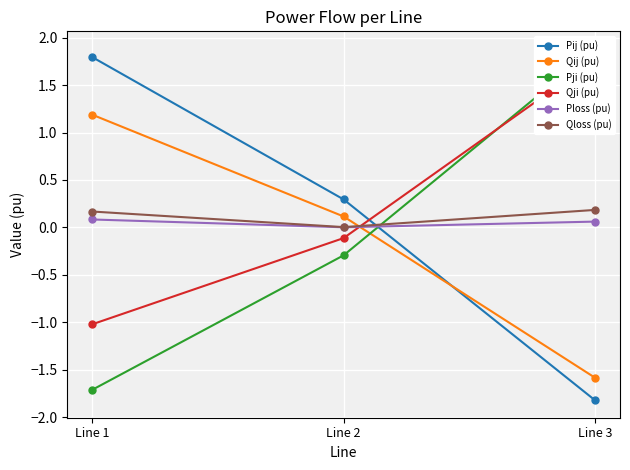

Rank the categories by Qloss (pu) value from lowest to highest.

Line 2, Line 1, Line 3